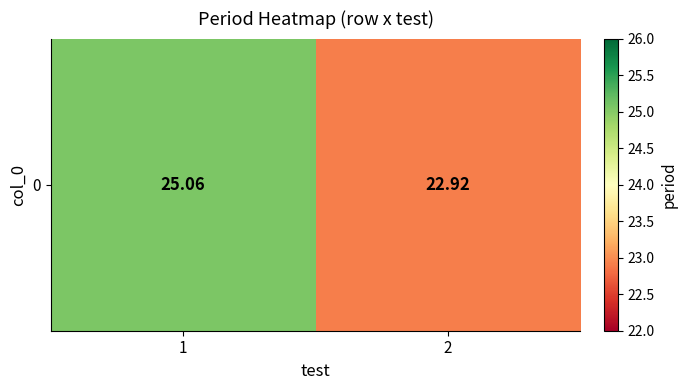

What is the minimum value shown in the chart?

22.9